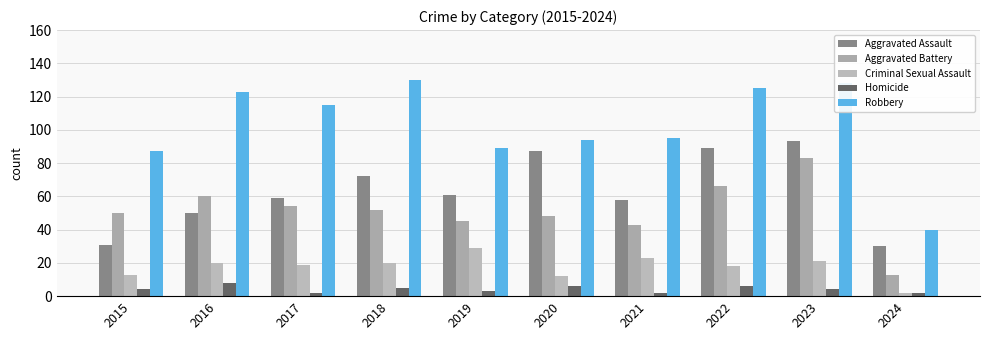

Reading left to right, what are all the values shown in this chart?

Aggravated Assault: 31	50	59	72	61	87	58	89	93	30
Aggravated Battery: 50	60	54	52	45	48	43	66	83	13
Criminal Sexual Assault: 13	20	19	20	29	12	23	18	21	2
Homicide: 4	8	2	5	3	6	2	6	4	2
Robbery: 87	123	115	130	89	94	95	125	128	40